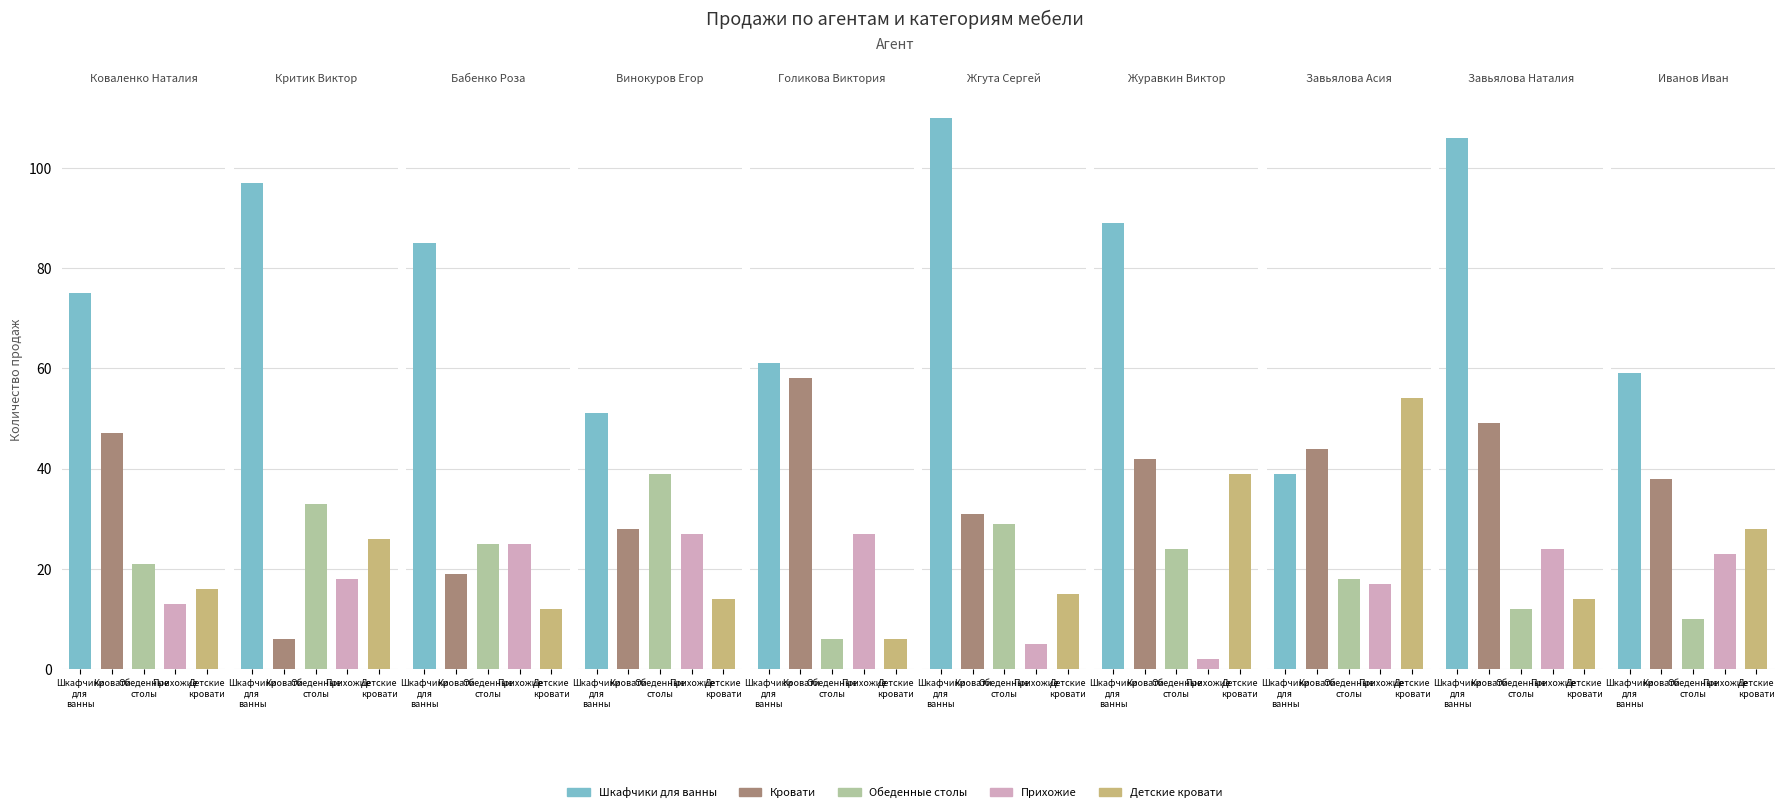

Read the Прихожие value at Бабенко Роза, to the nearest 10.

20